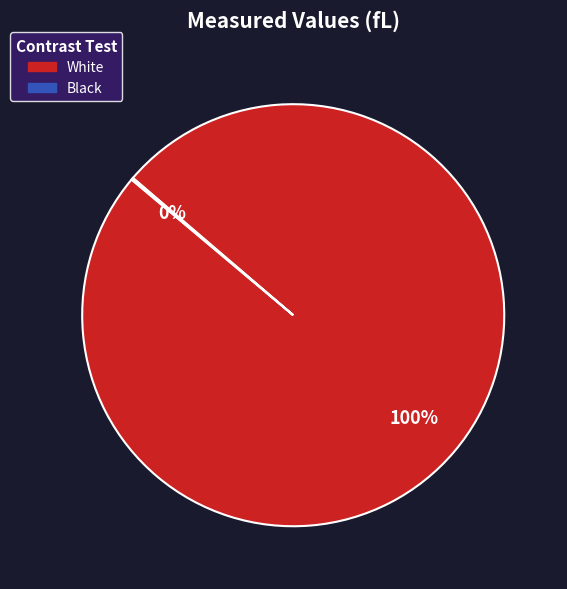

Is it true that White is 100% of the pie?

True